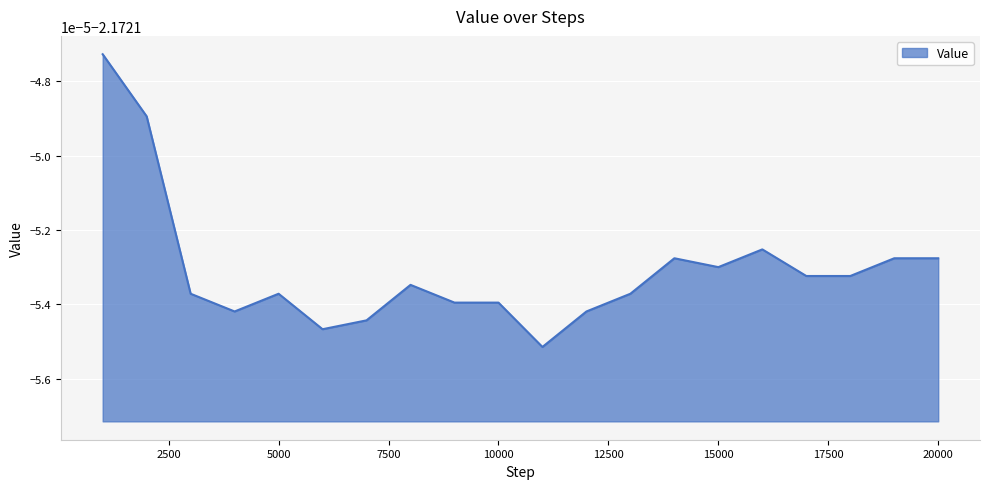

Does the chart have visible grid lines?

Yes